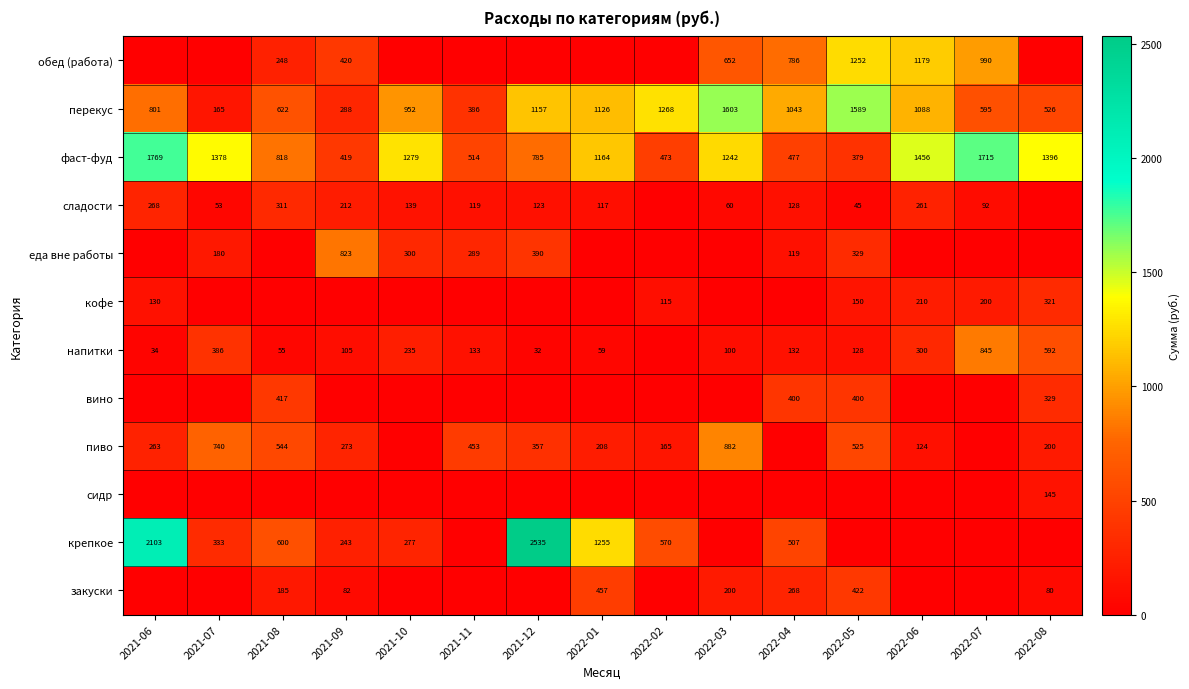

What is the difference between the highest and lowest values at 2022-05?

1589